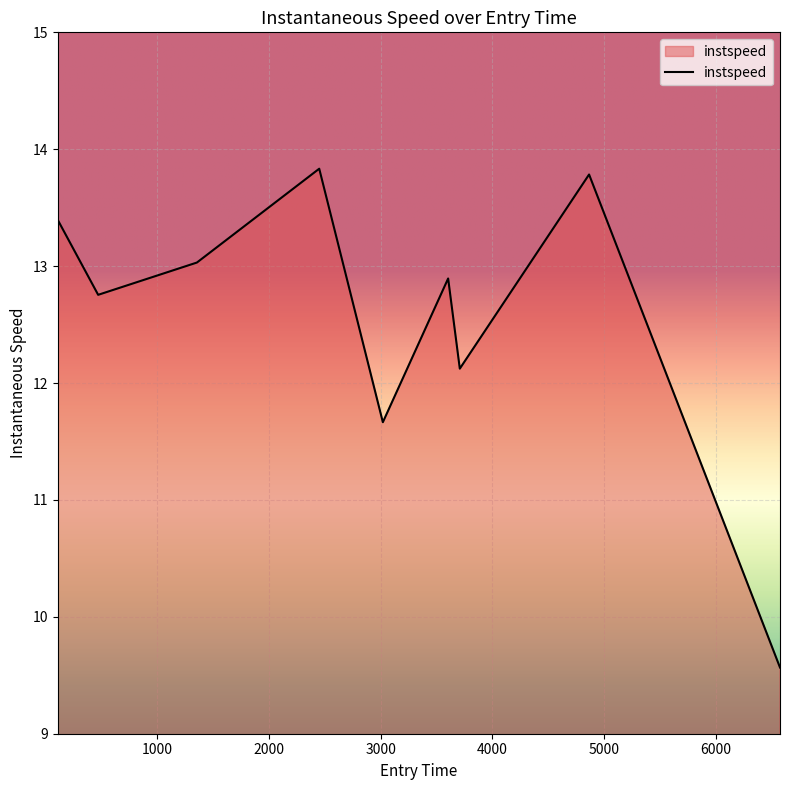

What is the difference between the maximum and minimum values?

4.3